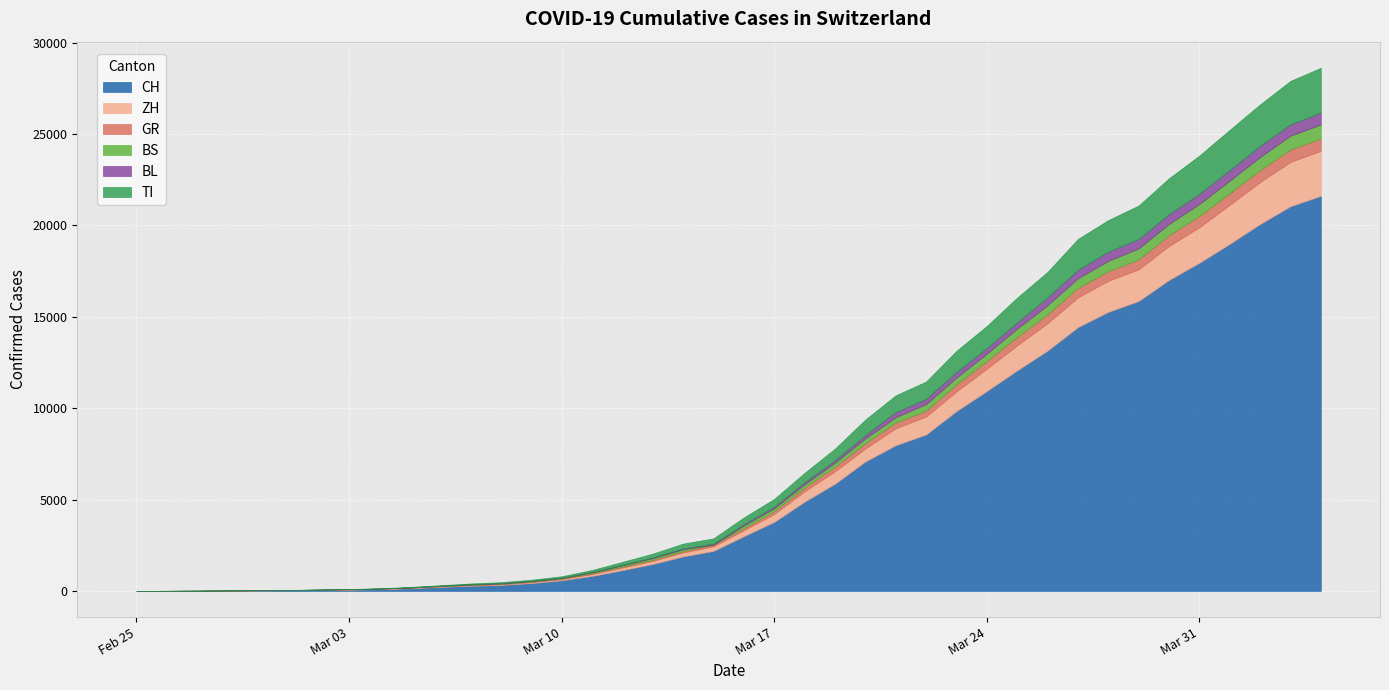

What is the difference between the maximum and second lowest values in the BS series?

767